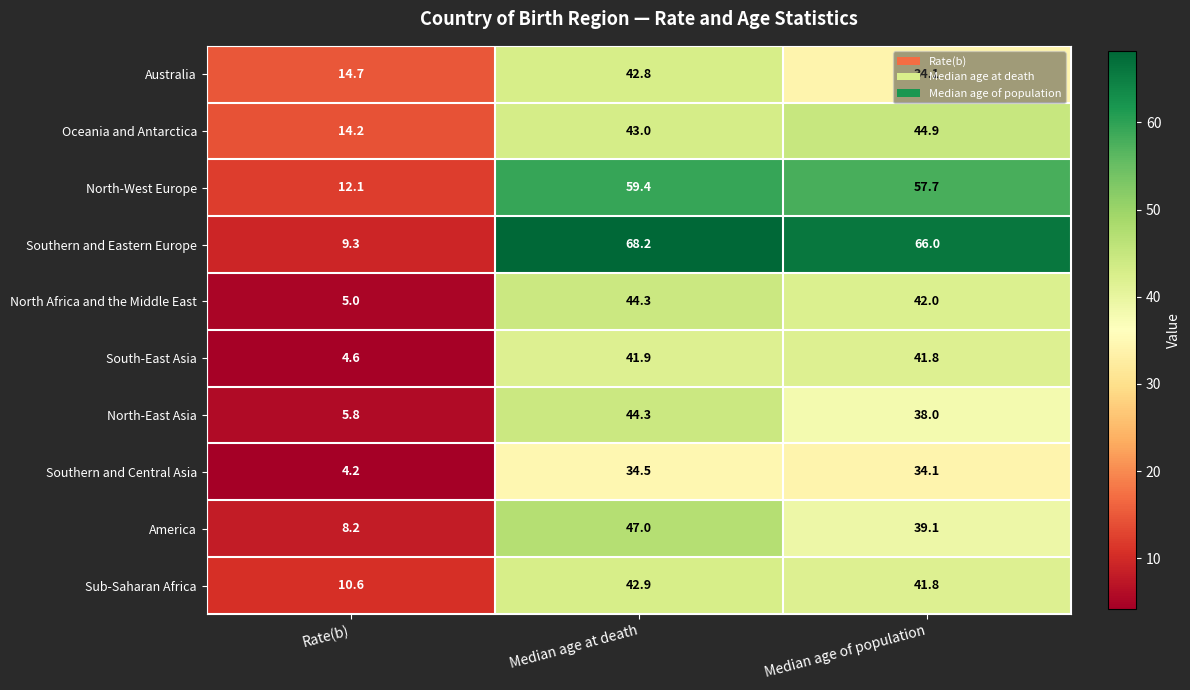

What is the sum of the North Africa and the Middle East values at Median age at death and Median age of population?

86.3